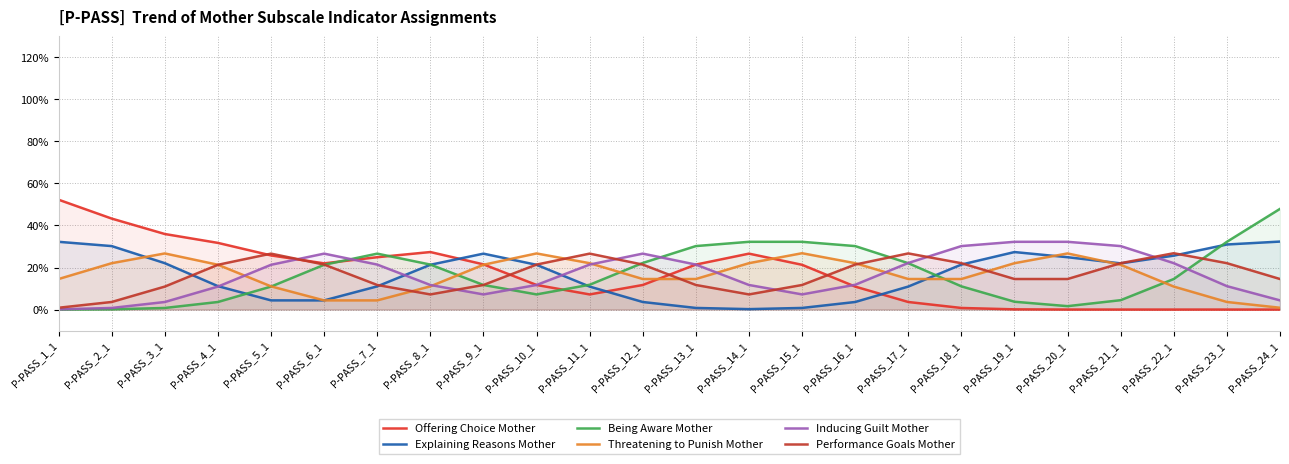

Which has a higher value, P-PASS_9_1 or P-PASS_24_1?

P-PASS_9_1